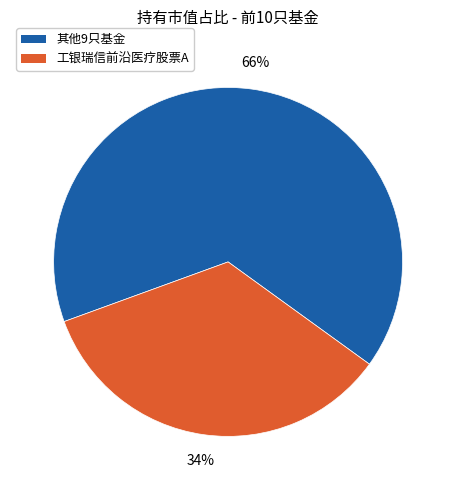

Does any single category account for the majority?

Yes